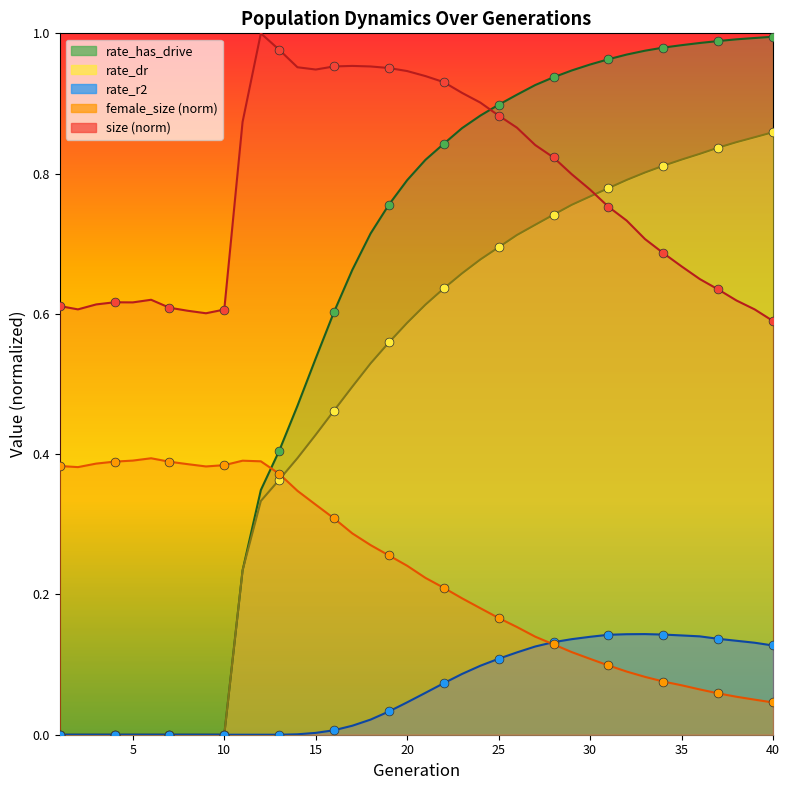

At how many categories does at least one series exceed 0?

40